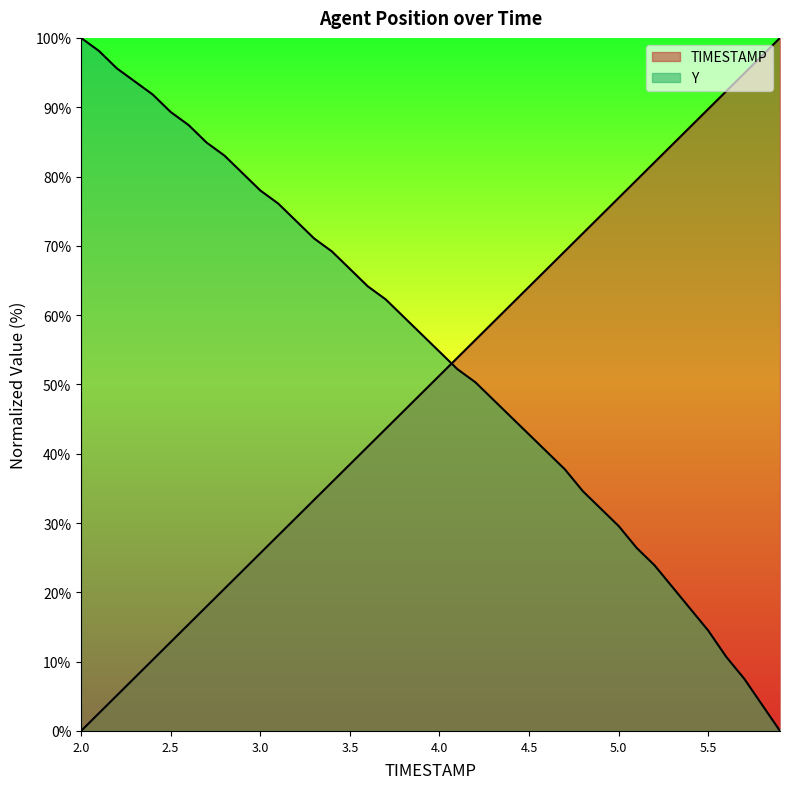

What position from the right is 4.6?

14